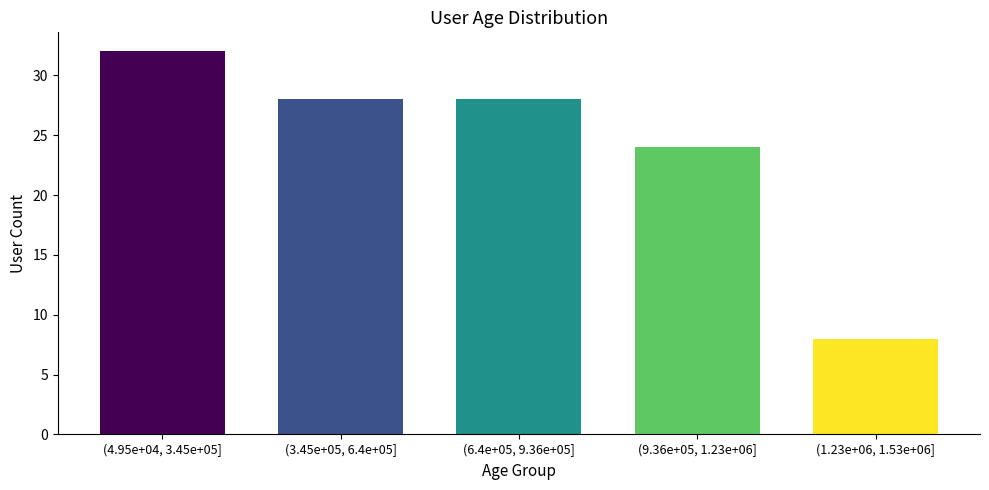

Reading right to left, list all the values displayed in this chart.

8	24	28	28	32